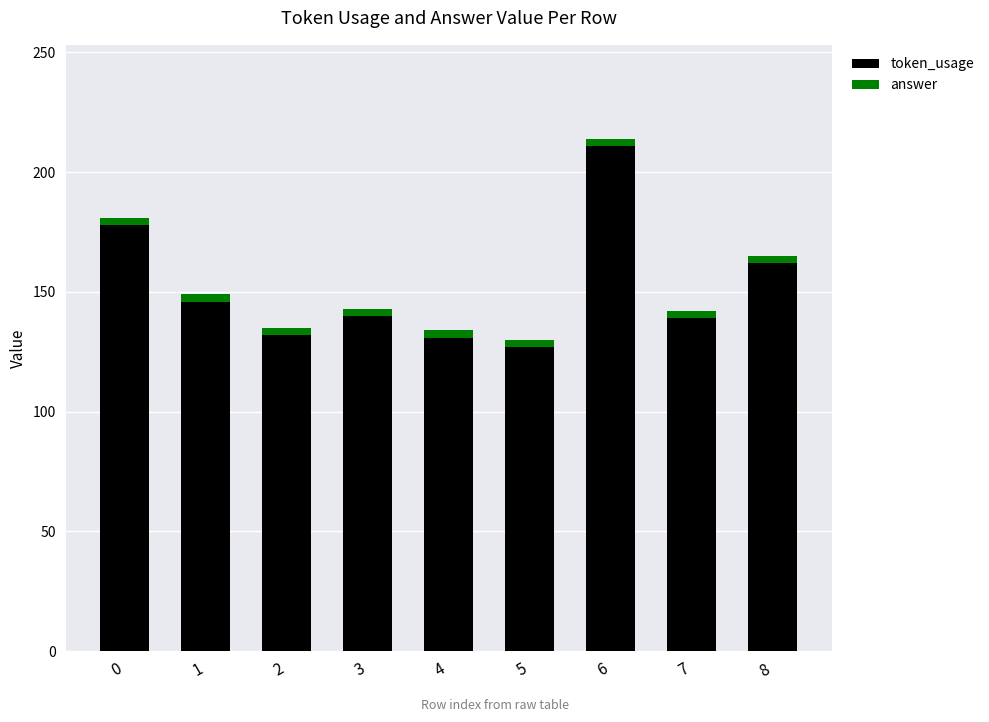

Is it true that token_usage equals 162 at 8?

True